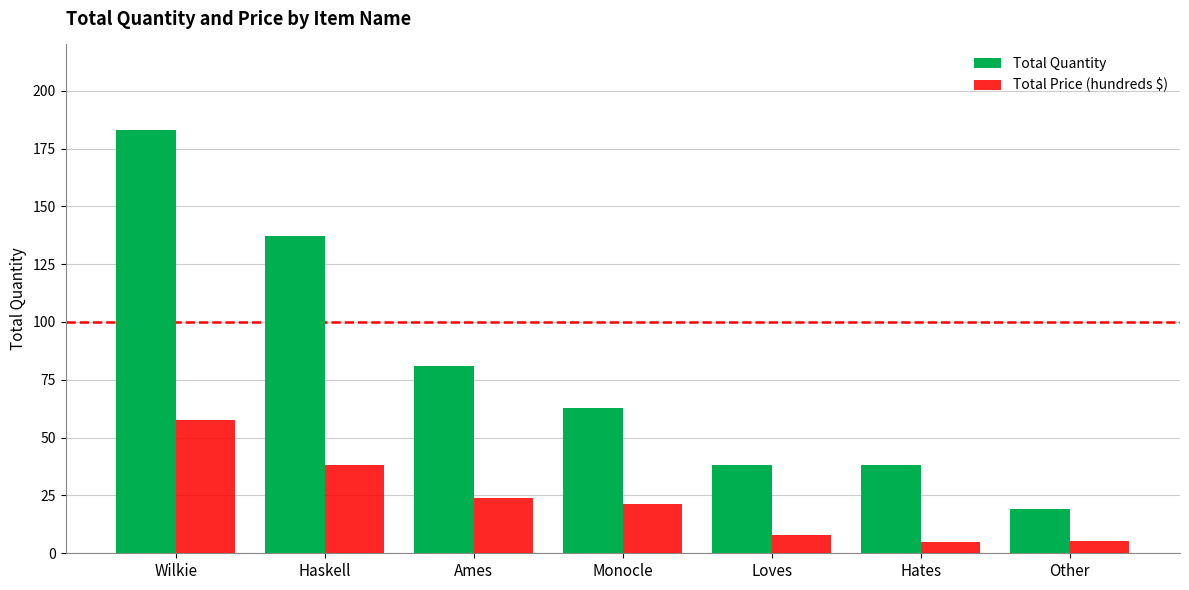

What is the spread (max minus min) of values at Haskell?

99.0